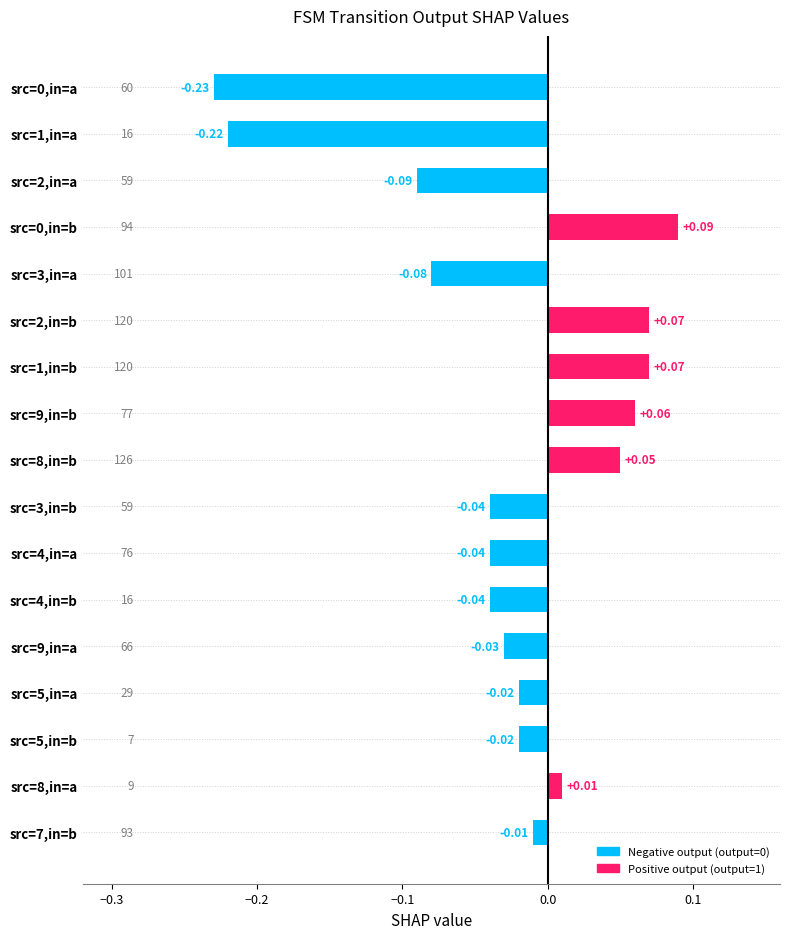

How many values exceed 0?

6